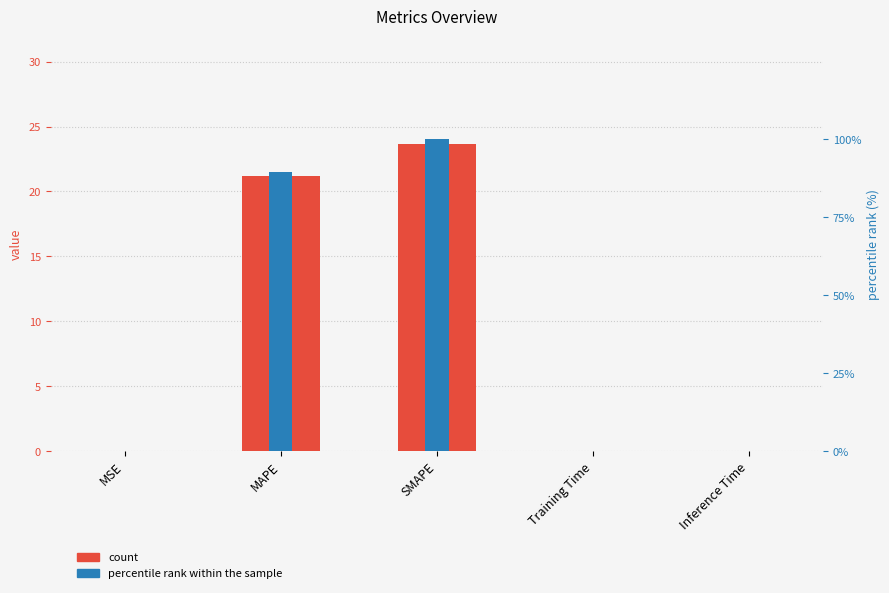

Which has a higher value, Training Time or SMAPE?

SMAPE